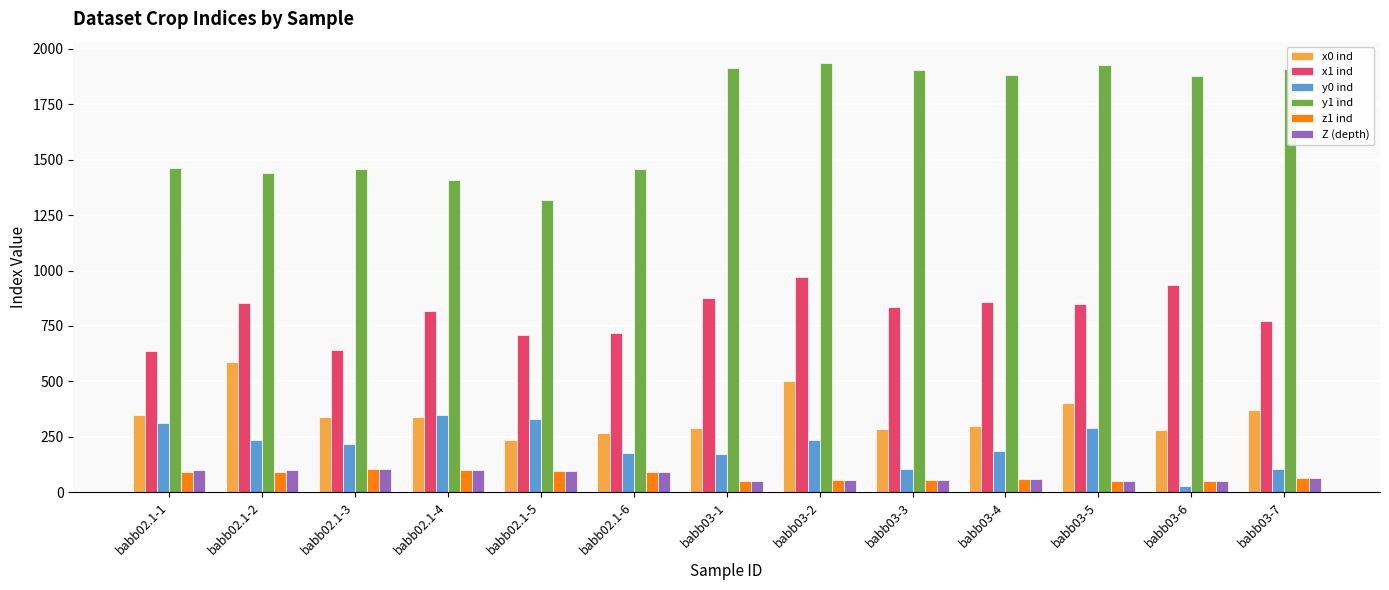

What is the total value across all series at babb03-3?

3238